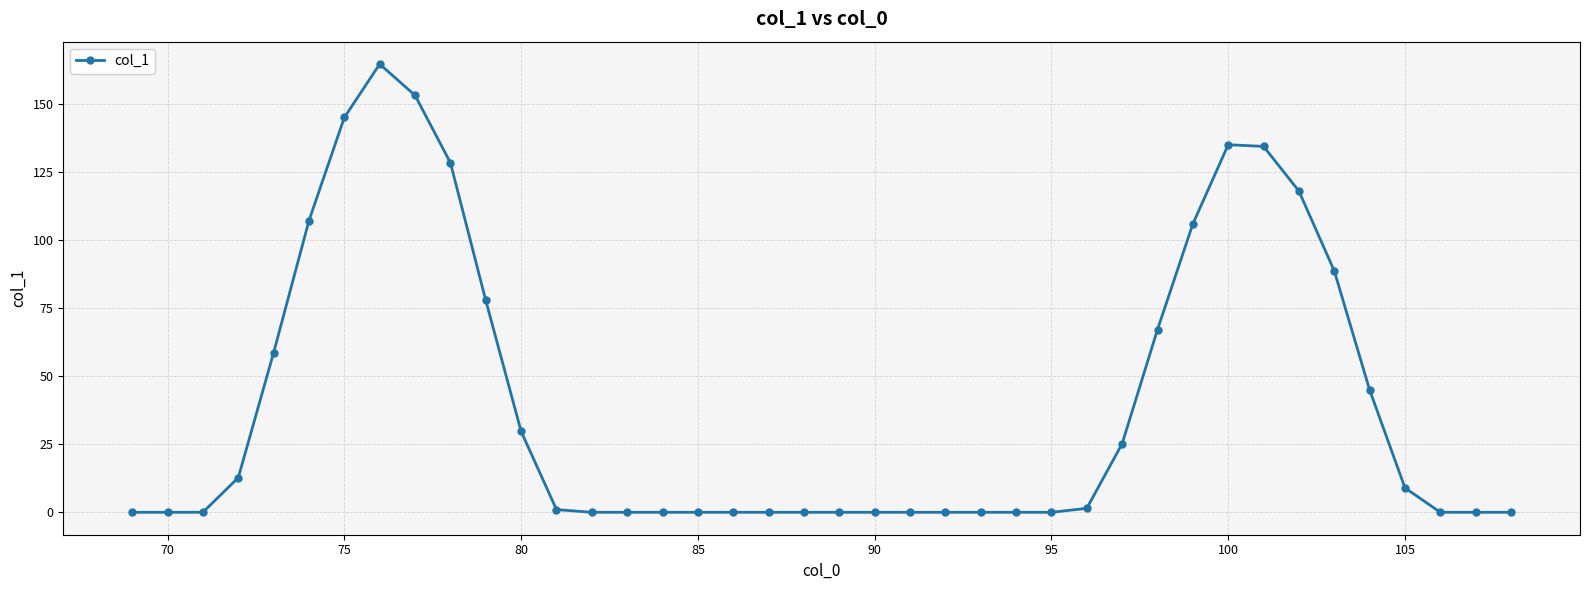

What is the greatest value displayed?

164.6